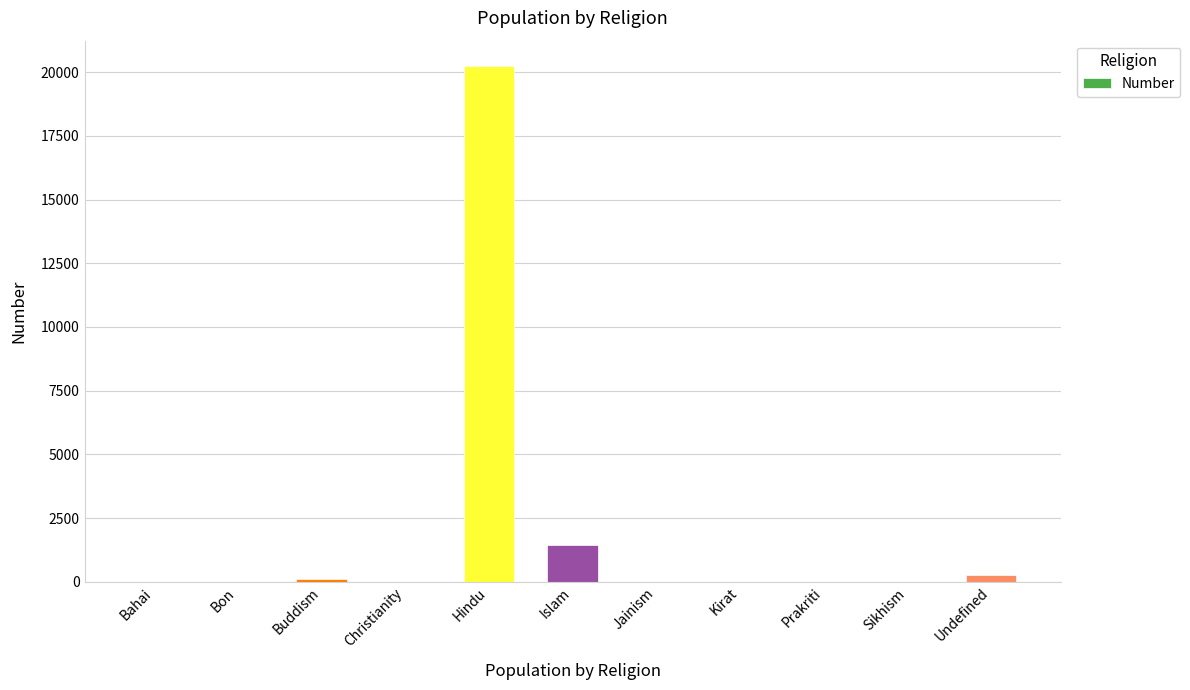

Is it true that the value at Hindu is 32257?

False